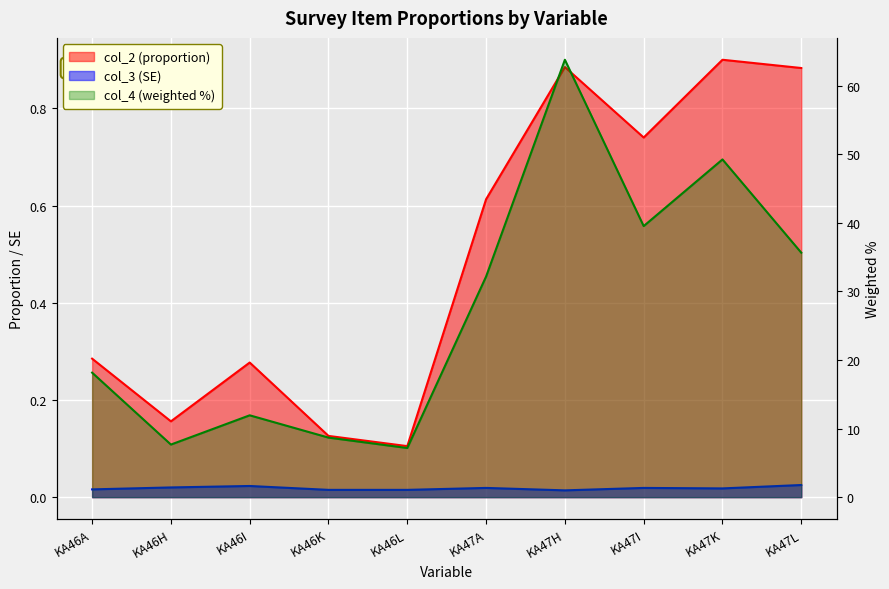

What is the label of the 1st point from the left?

KA46A